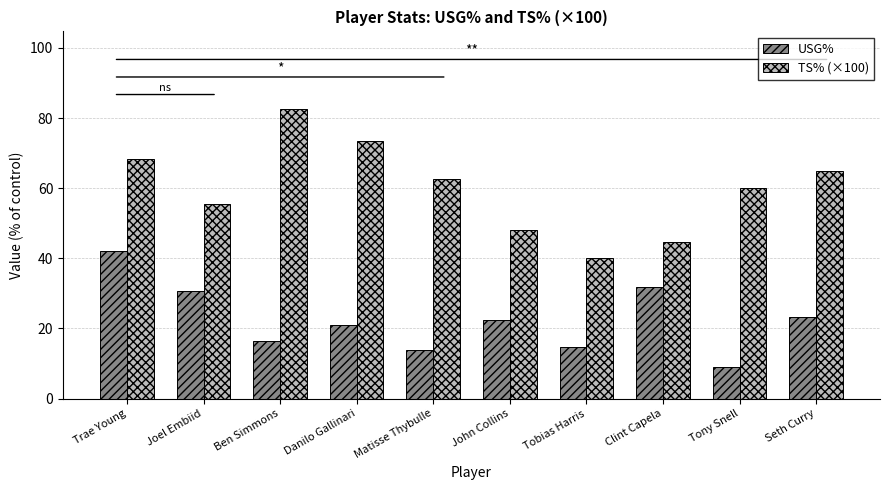

Reading left to right, extract all data points from this chart.

USG%: Trae Young=42.2	Joel Embiid=30.8	Ben Simmons=16.3	Danilo Gallinari=21.1	Matisse Thybulle=13.9	John Collins=22.3	Tobias Harris=14.7	Clint Capela=31.7	Tony Snell=9.1	Seth Curry=23.3
TS% (×100): Trae Young=68.4	Joel Embiid=55.6	Ben Simmons=82.7	Danilo Gallinari=73.5	Matisse Thybulle=62.5	John Collins=48.1	Tobias Harris=40.0	Clint Capela=44.6	Tony Snell=60.0	Seth Curry=64.8